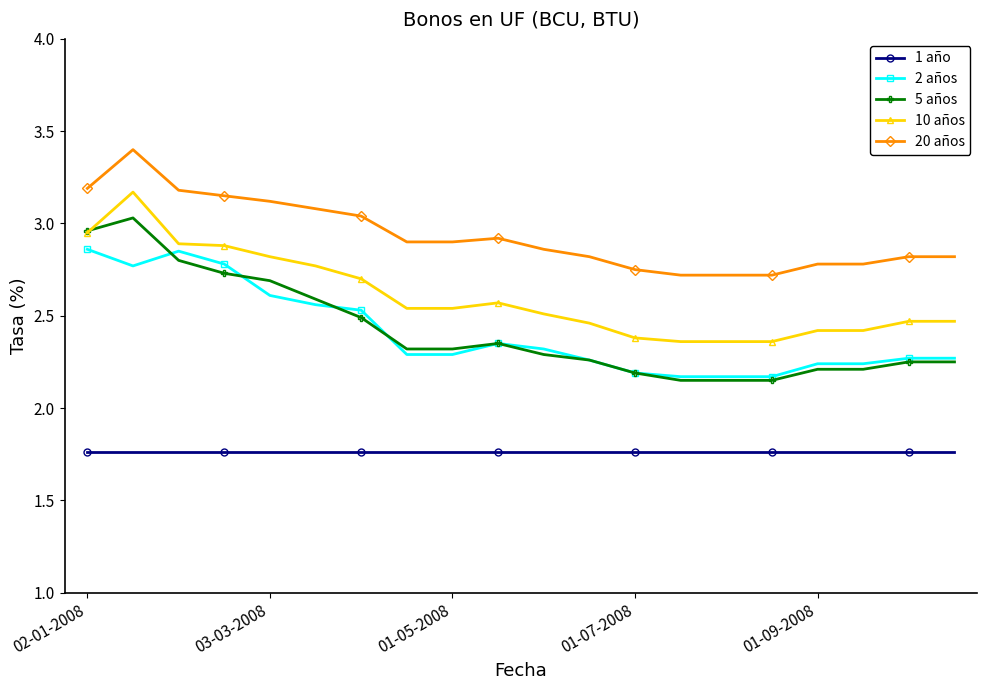

How many data points does each series have?

20